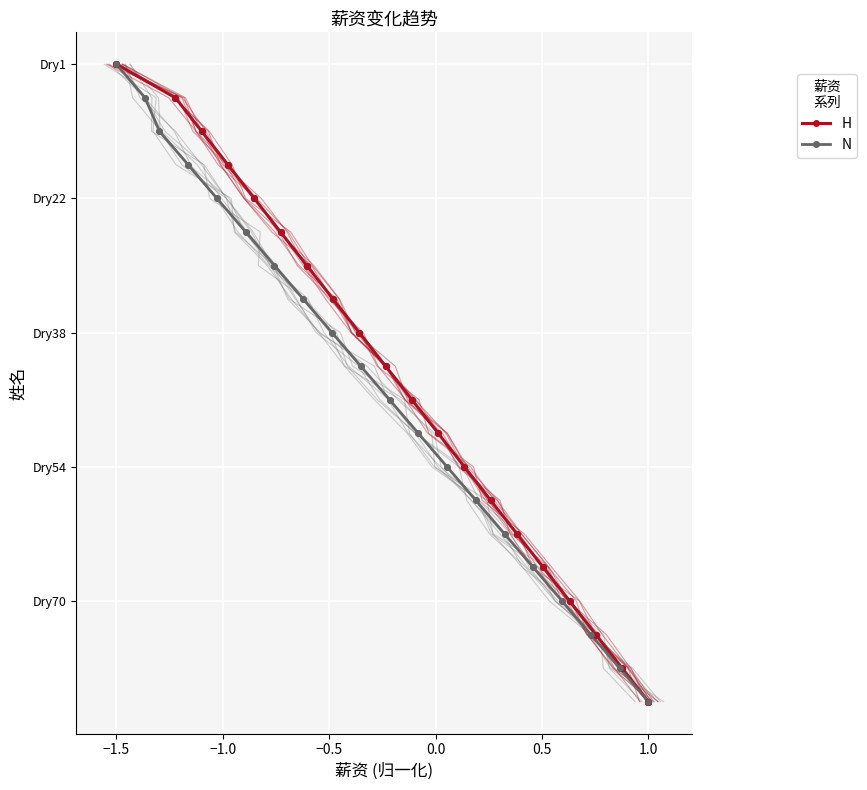

Is the value of N at −1.0 greater than the value of H at 12?

No